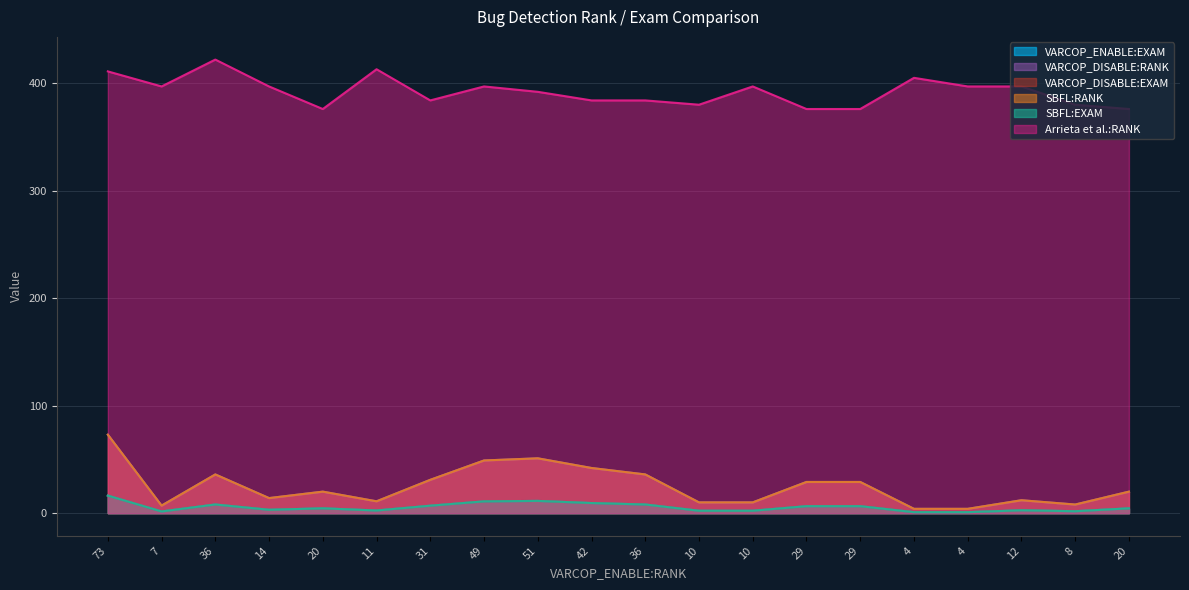

Which category has the highest value in the VARCOP_DISABLE:EXAM series?

73